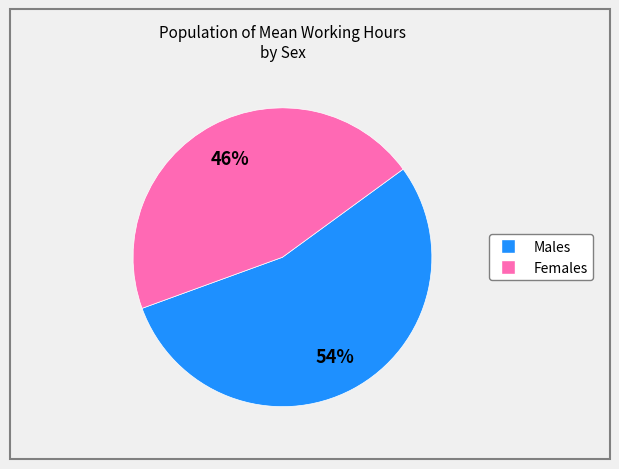

How many segments does this pie chart have?

2